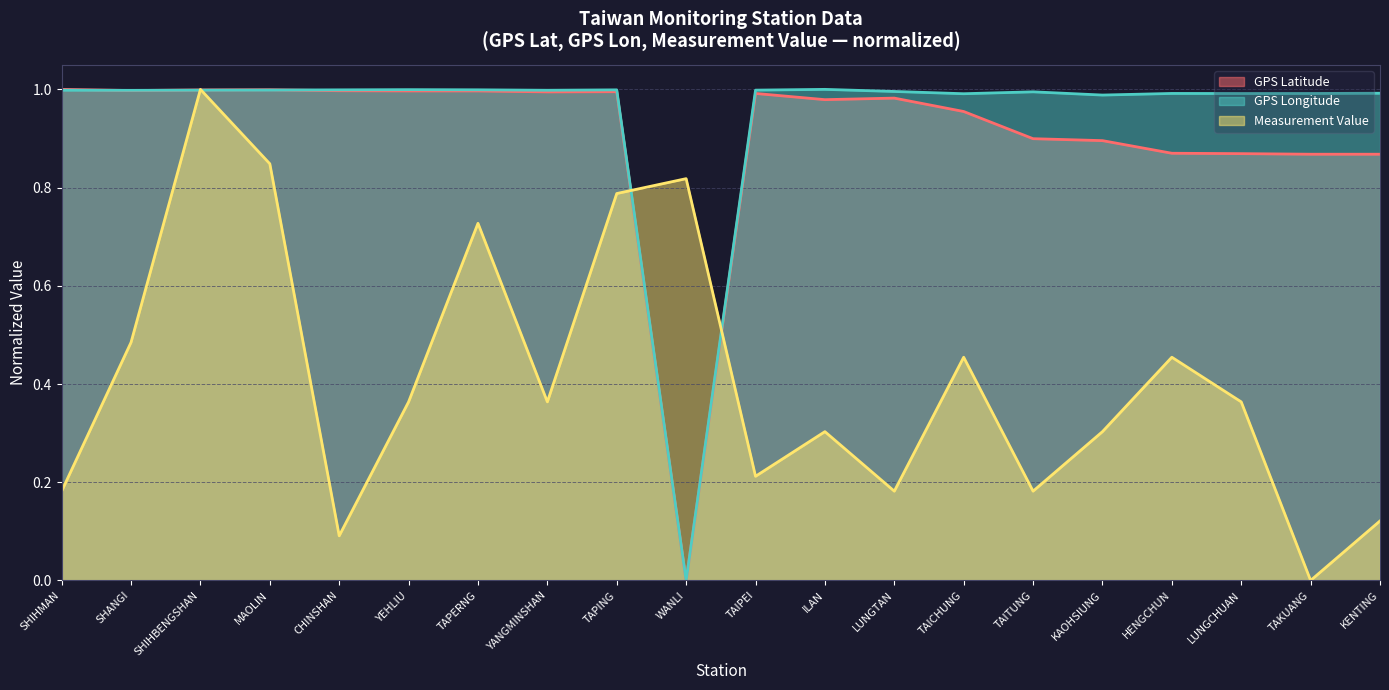

Which category has the lowest value across all series?

WANLI